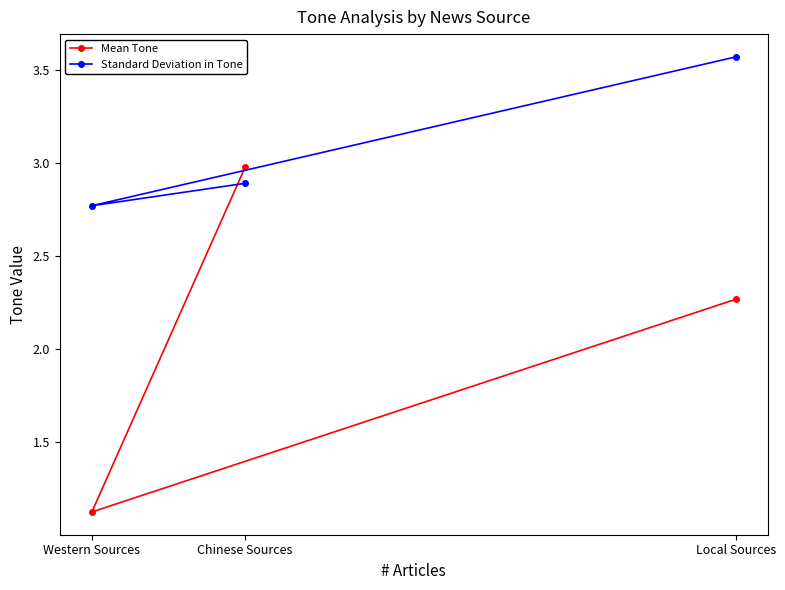

Which has a higher value, Western Sources or Local Sources?

Local Sources